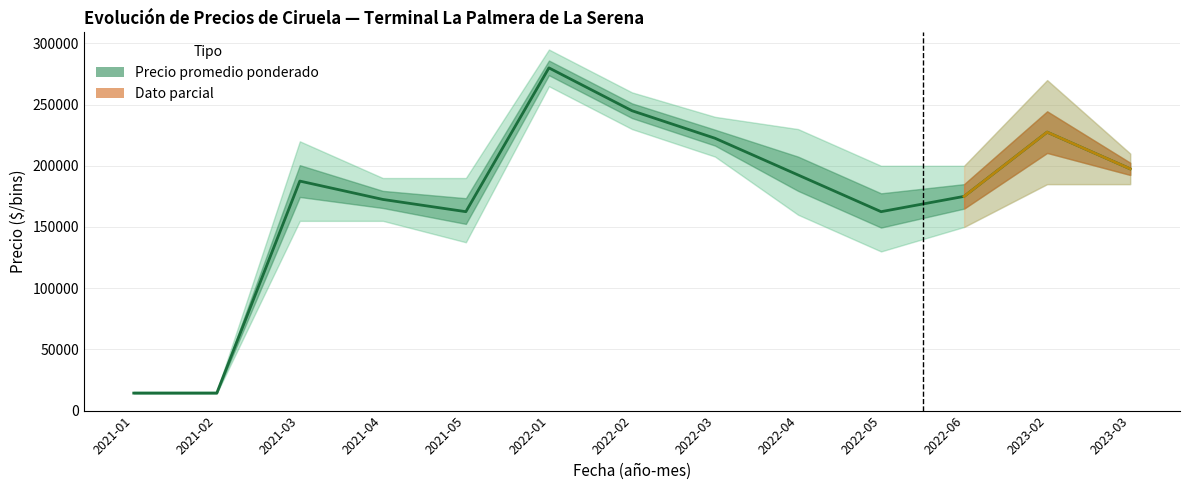

Reading right to left, what are all the values shown in this chart?

Precio mínimo: 185000	185000	150000	130000	160000	207500	230000	265000	137500	155000	155000	14000	14000
Precio máximo: 210000	270000	200000	200000	230000	240000	260000	295000	190000	190000	220000	15500	15500
Precio promedio ponderado: 197500	227500	175000	162500	192500	222500	245000	280000	162500	172500	187500	14250	14250